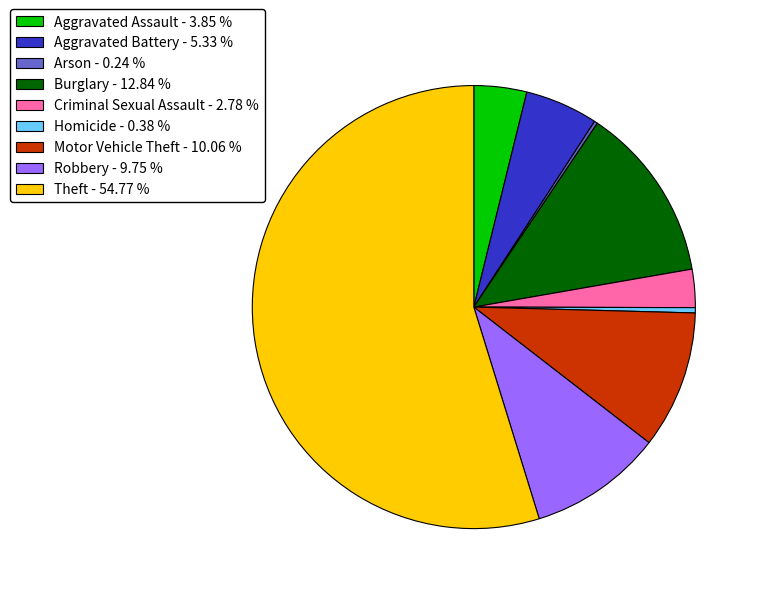

True or false: Aggravated Assault accounts for 4% of the total.

True